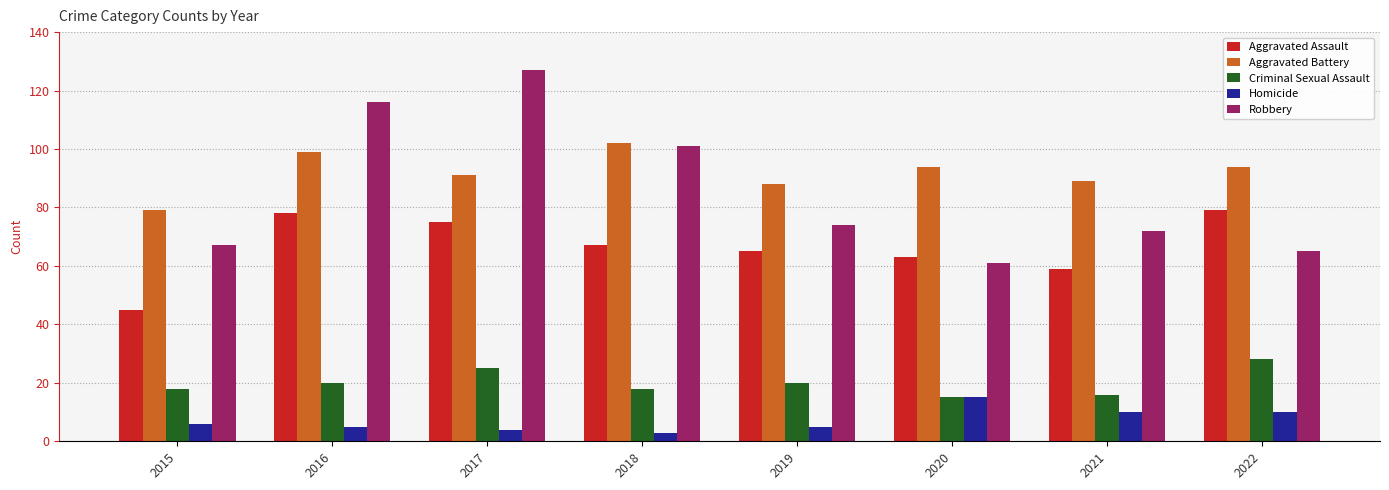

What is the value of the Criminal Sexual Assault bar at the 8th from the left?

28